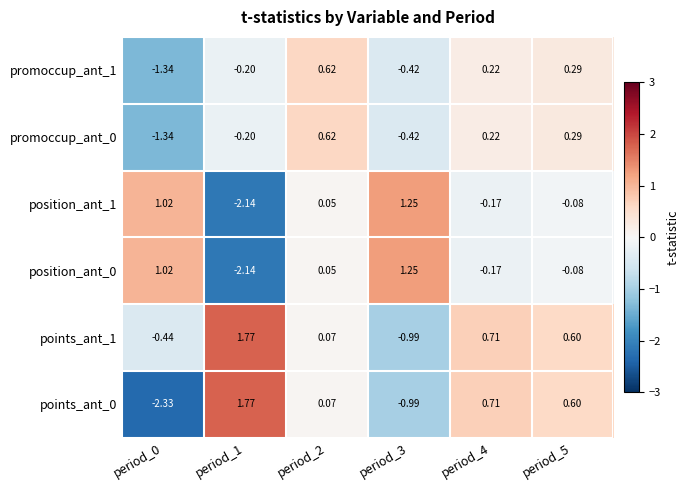

What is the difference between the highest and lowest values at period_3?

2.2